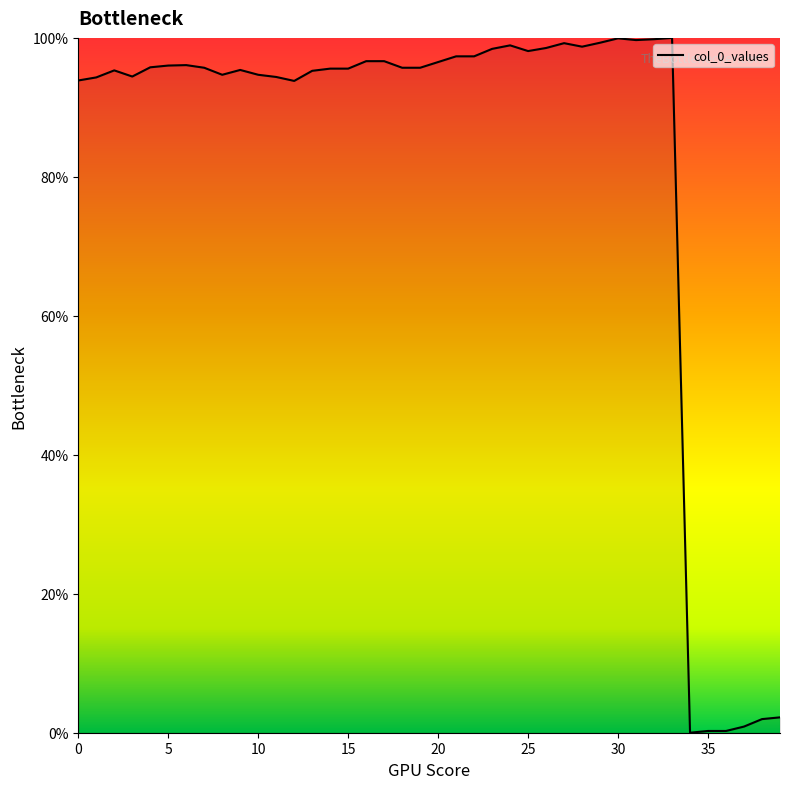

Does the chart display data point markers on the line(s)?

No